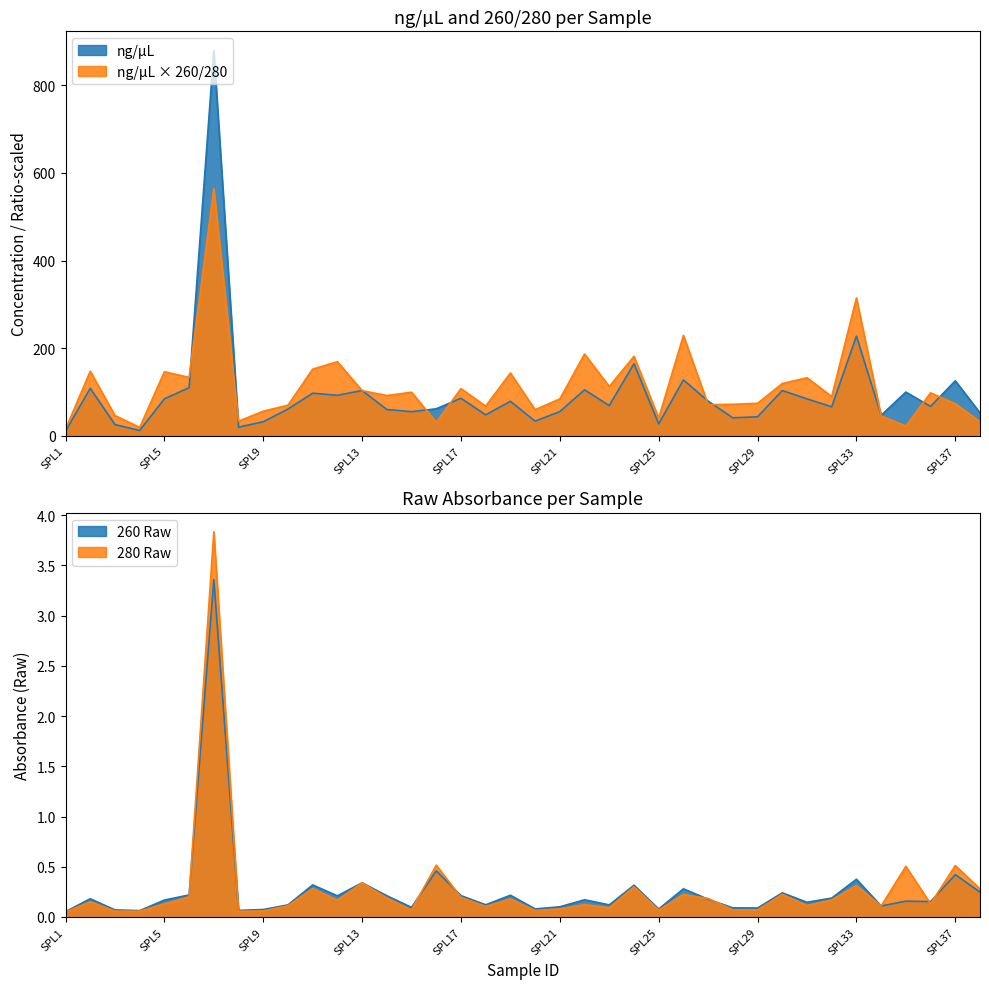

Between SPL24 and SPL34, which series saw the biggest shift?

ng/µL